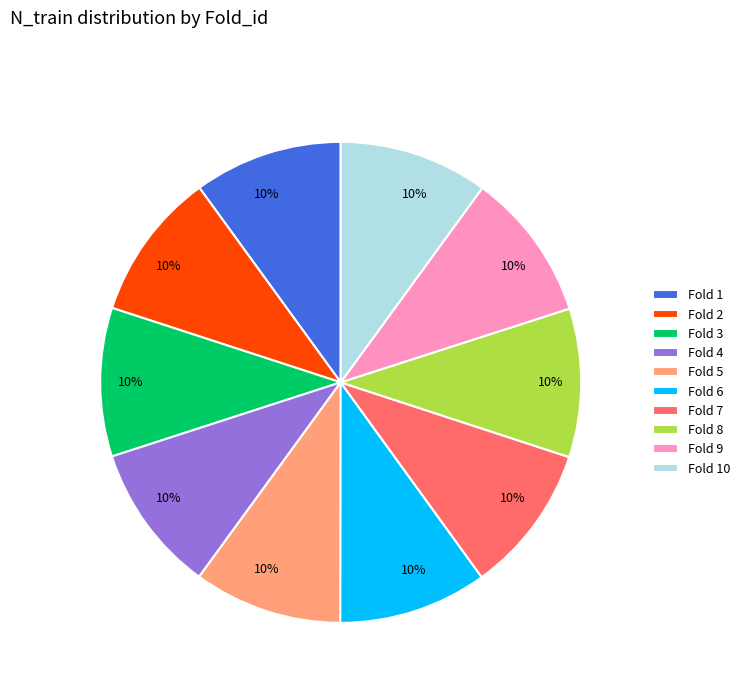

What percentage is the Fold 8 slice, to the nearest percent?

10%